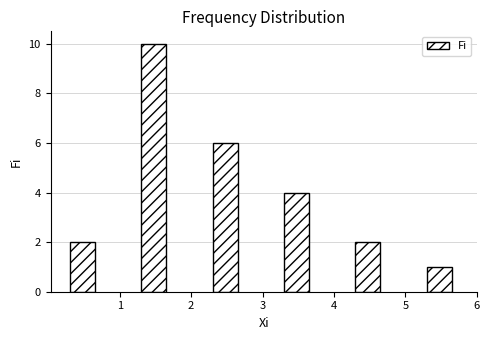

Reading left to right, transcribe all the data shown in this chart.

2	10	6	4	2	1